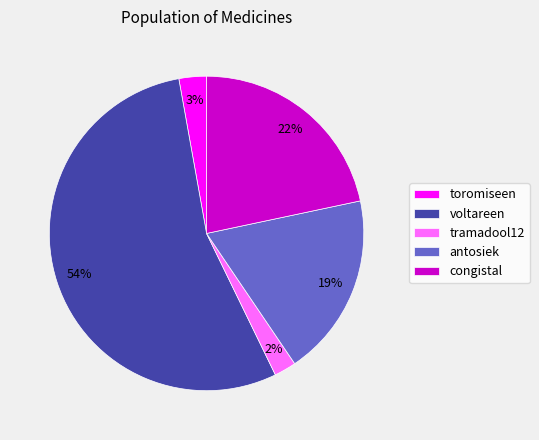

To the nearest percent, what portion does toromiseen represent?

3%